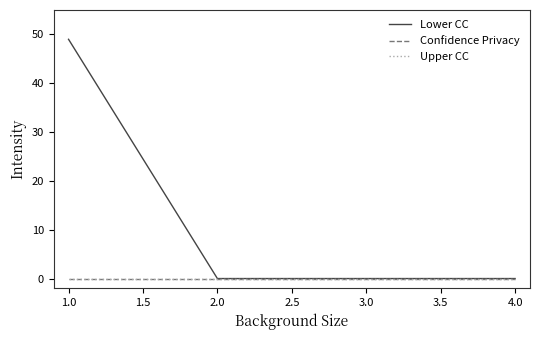

Does the chart have visible grid lines?

No